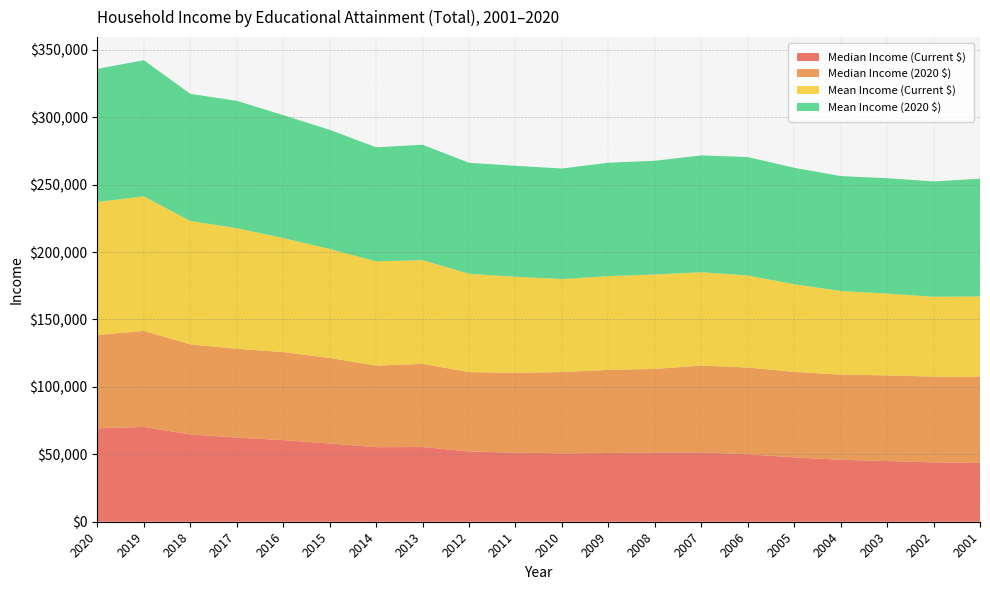

What is the difference between the Median Income (2020 $) values at 2006 and 2004?

1229